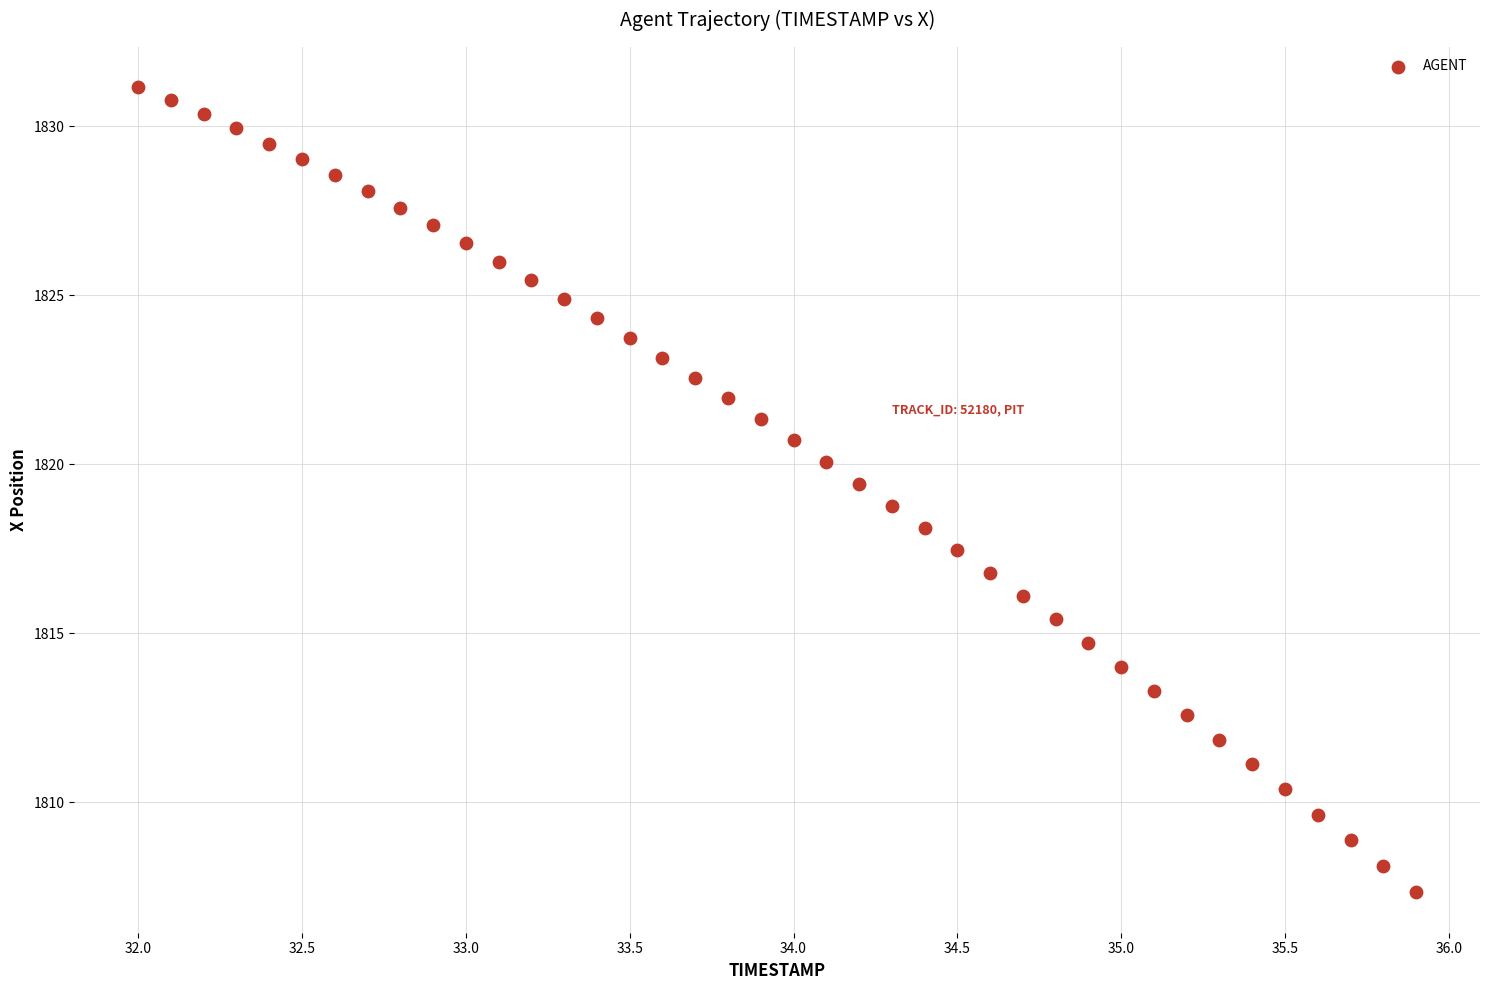

What is the range of Y values (max minus min)?

23.8